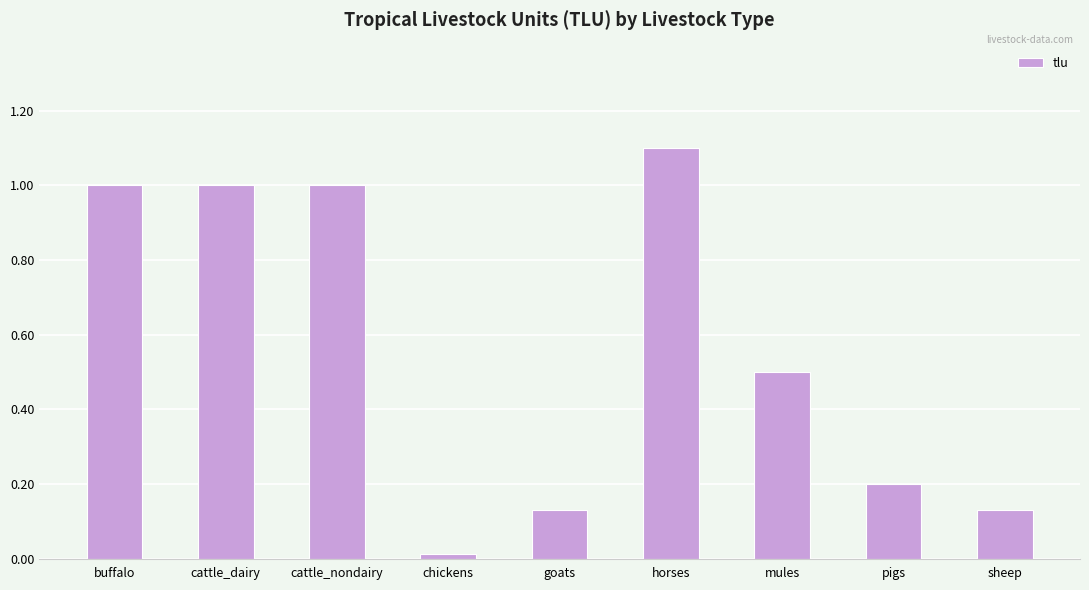

What is the greatest value displayed?

1.1